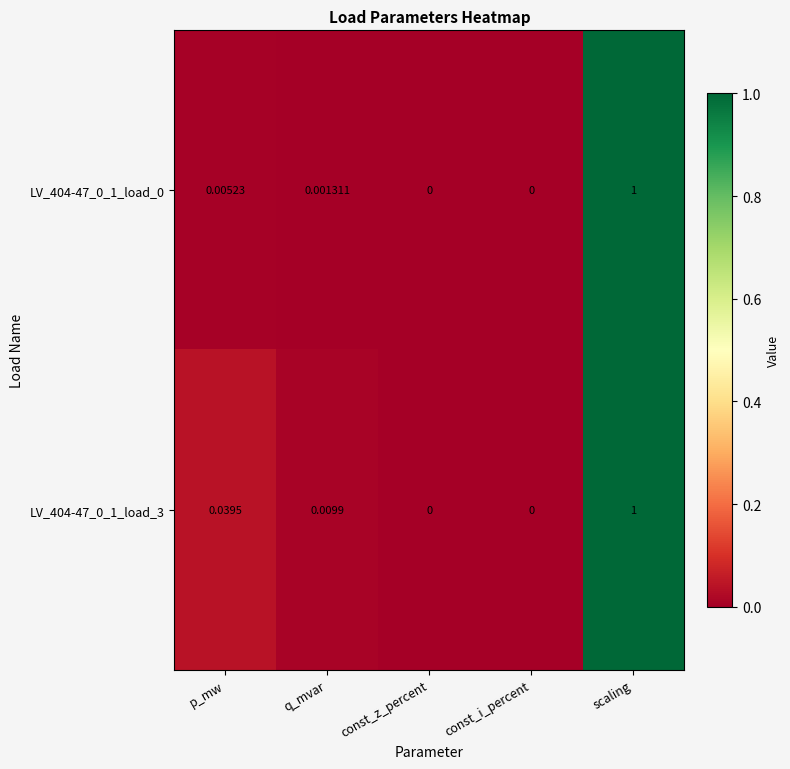

Is the value of LV_404-47_0_1_load_3 at p_mw greater than the value of LV_404-47_0_1_load_0 at p_mw?

Yes